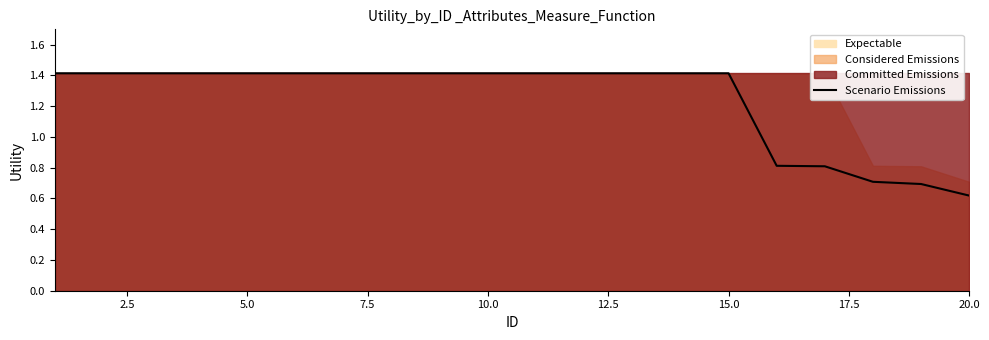

What is the average value?

1.2